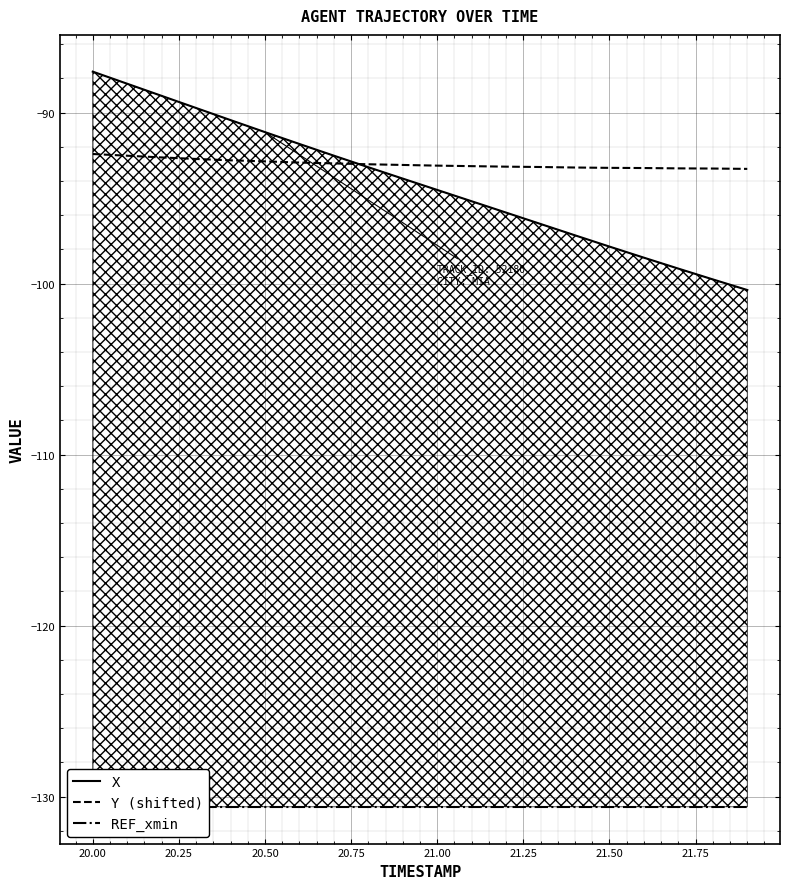

How many lines are shown in the chart?

3